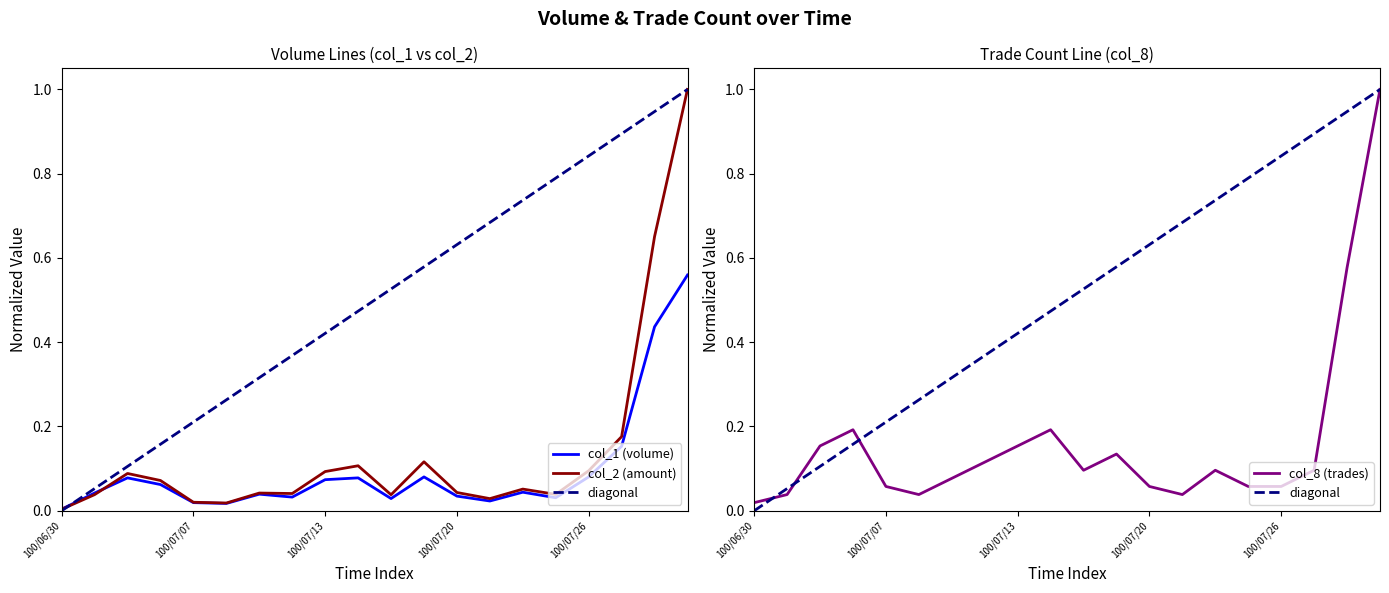

How many lines are shown in the chart?

3